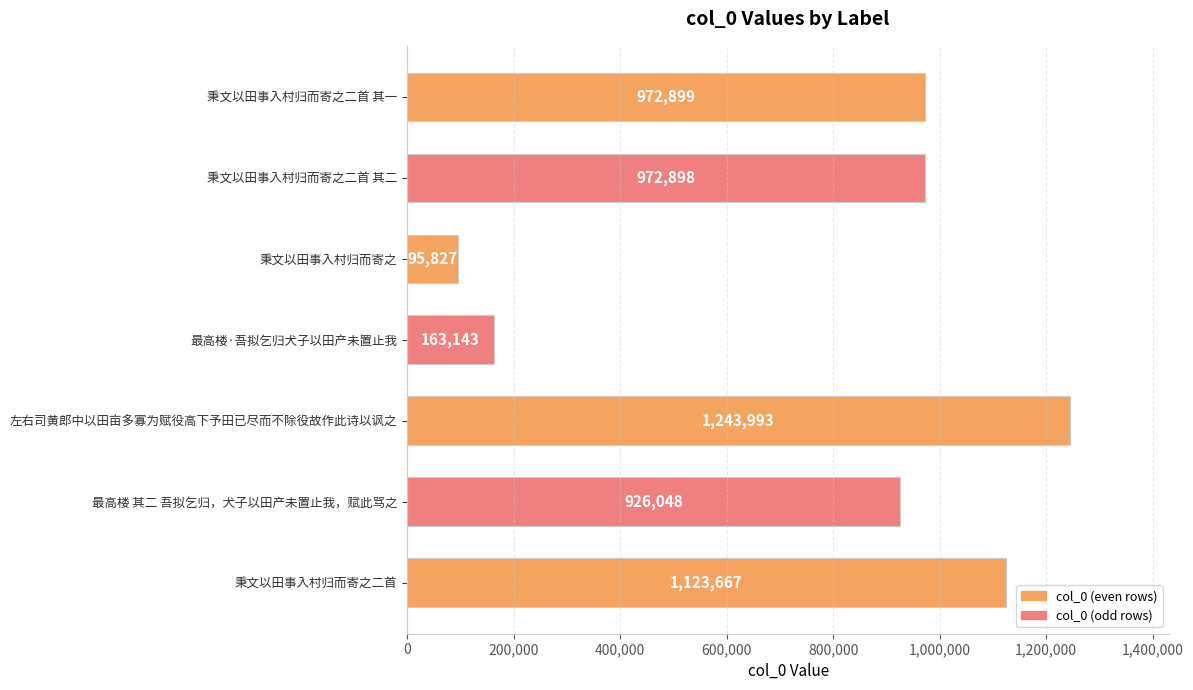

What position from the top is 秉文以田事入村归而寄之二首?

7